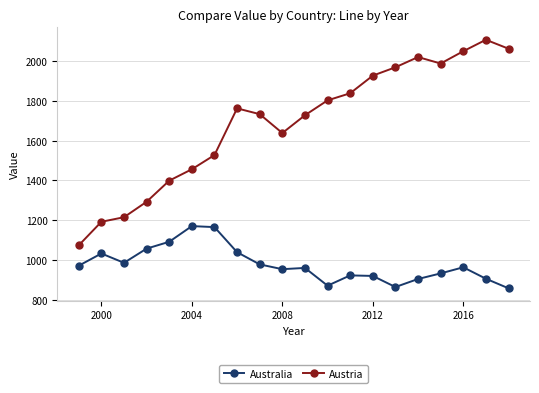

Which series has the widest spread of values?

Austria